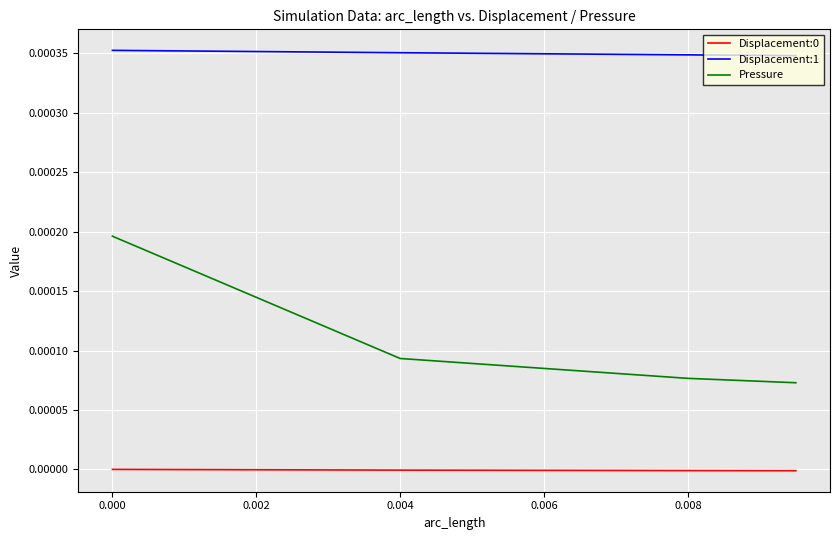

Which series has the largest range (max minus min)?

Pressure